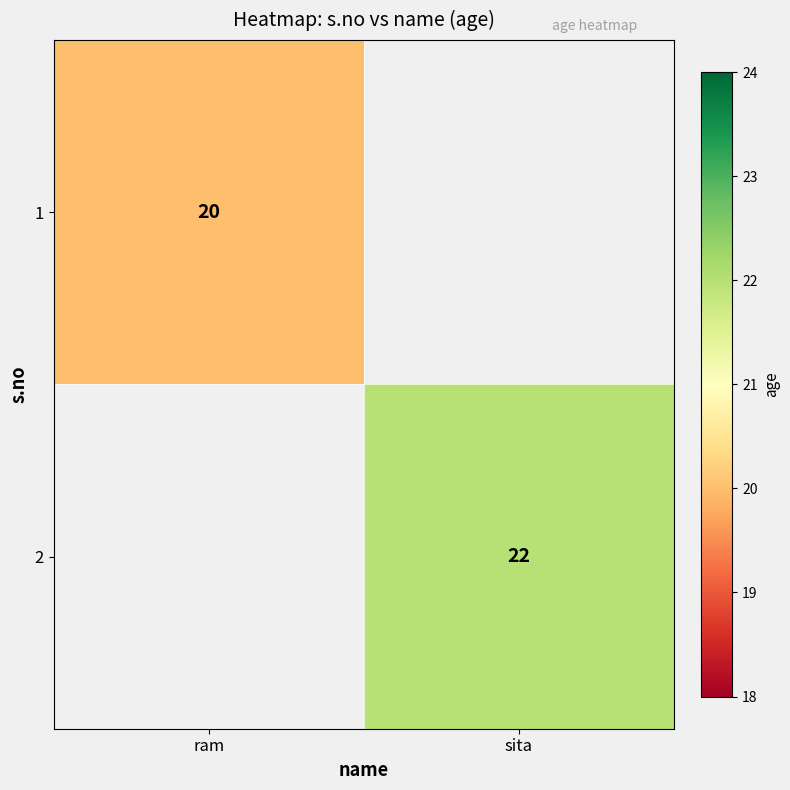

True or false: 1 has a value of 20 at ram.

True